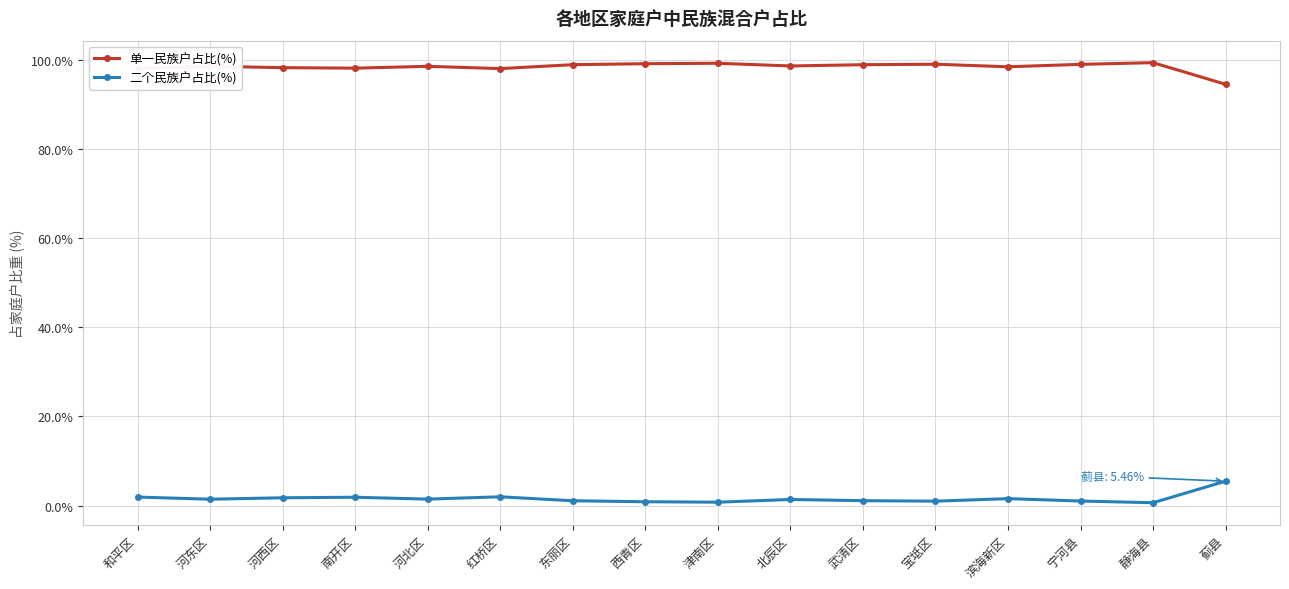

Is the value of 二个民族户占比(%) at 静海县 greater than the value of 单一民族户占比(%) at 静海县?

No